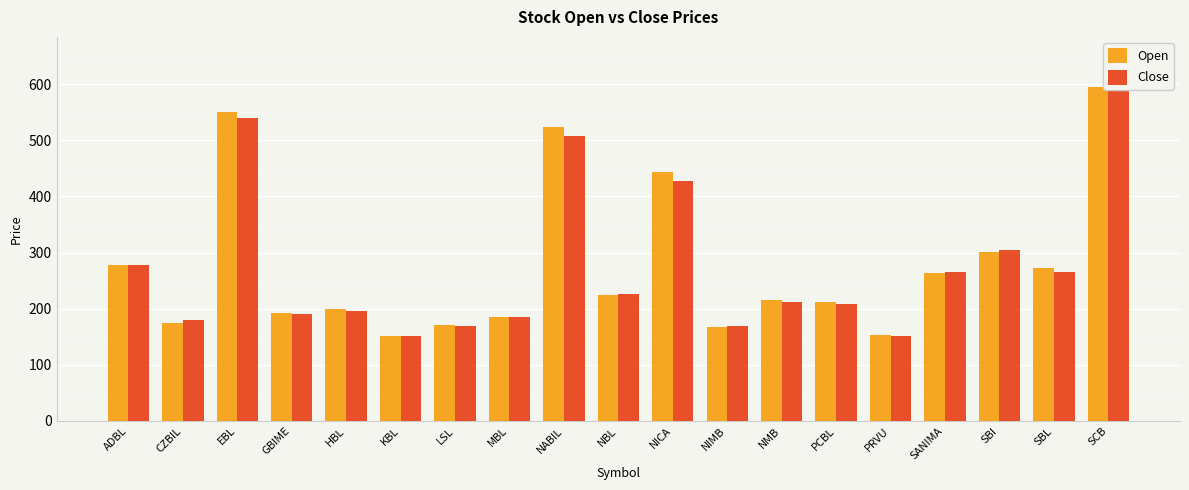

What is the difference between the highest and lowest values at PCBL?

3.5